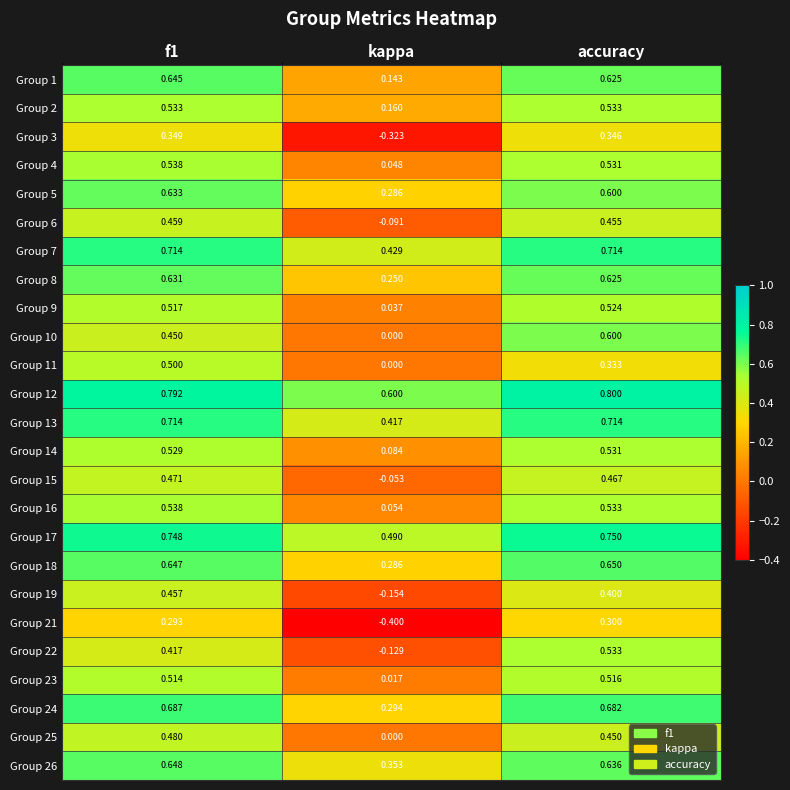

What is the difference between the highest and lowest values at accuracy?

0.5